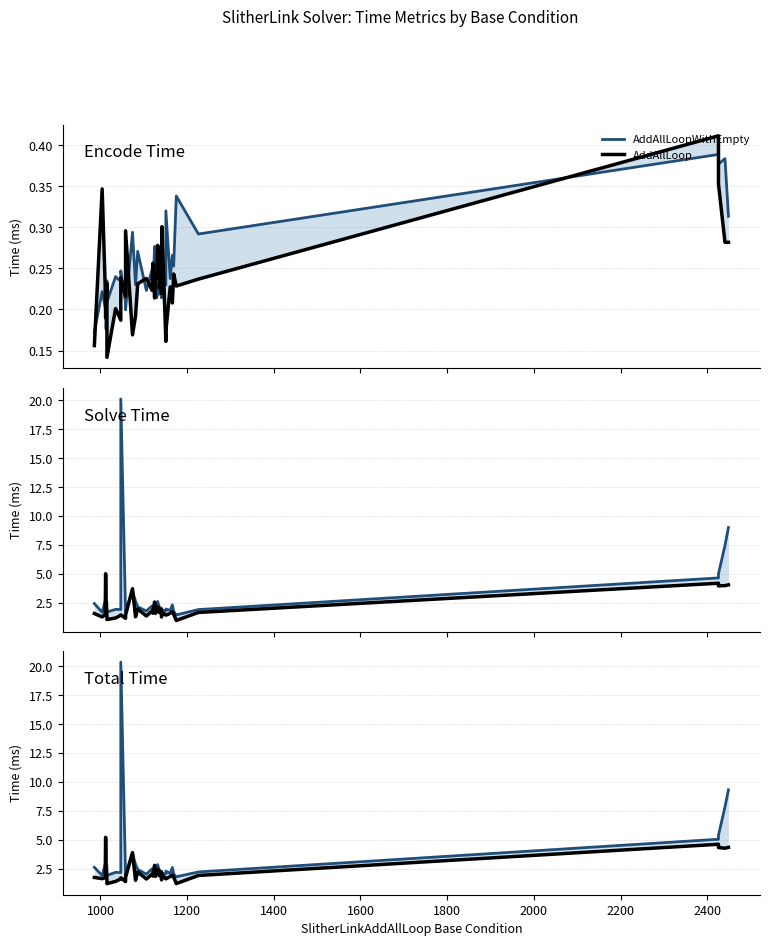

Which series has the widest spread of values?

AddAllLoopWithEmpty